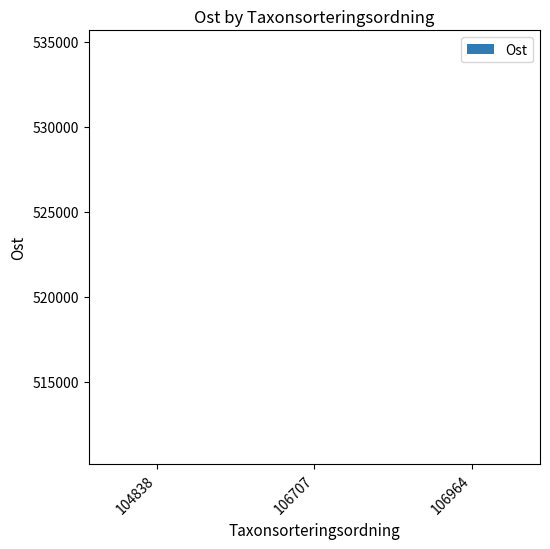

What is the greatest value displayed?

510176.8